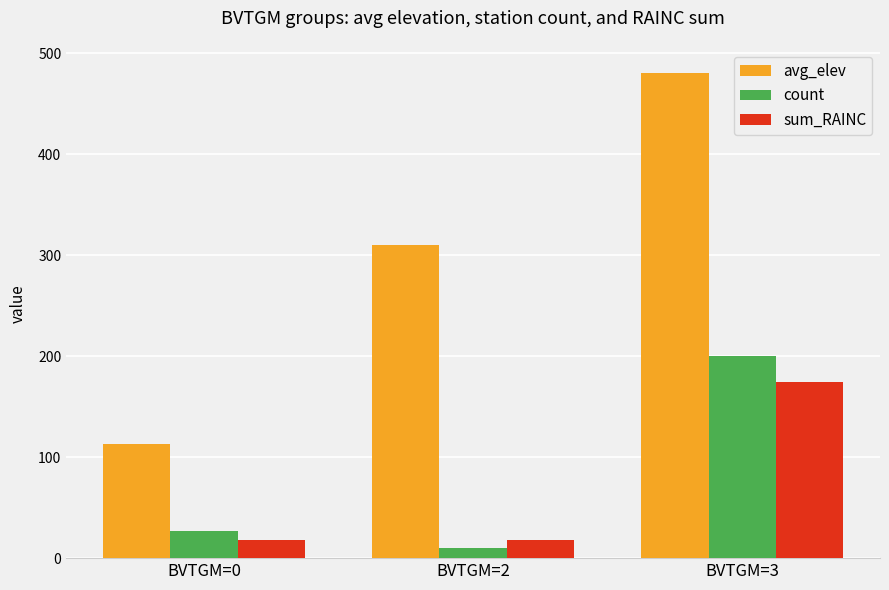

What is the value of the count bar at the 1st from the left?

27